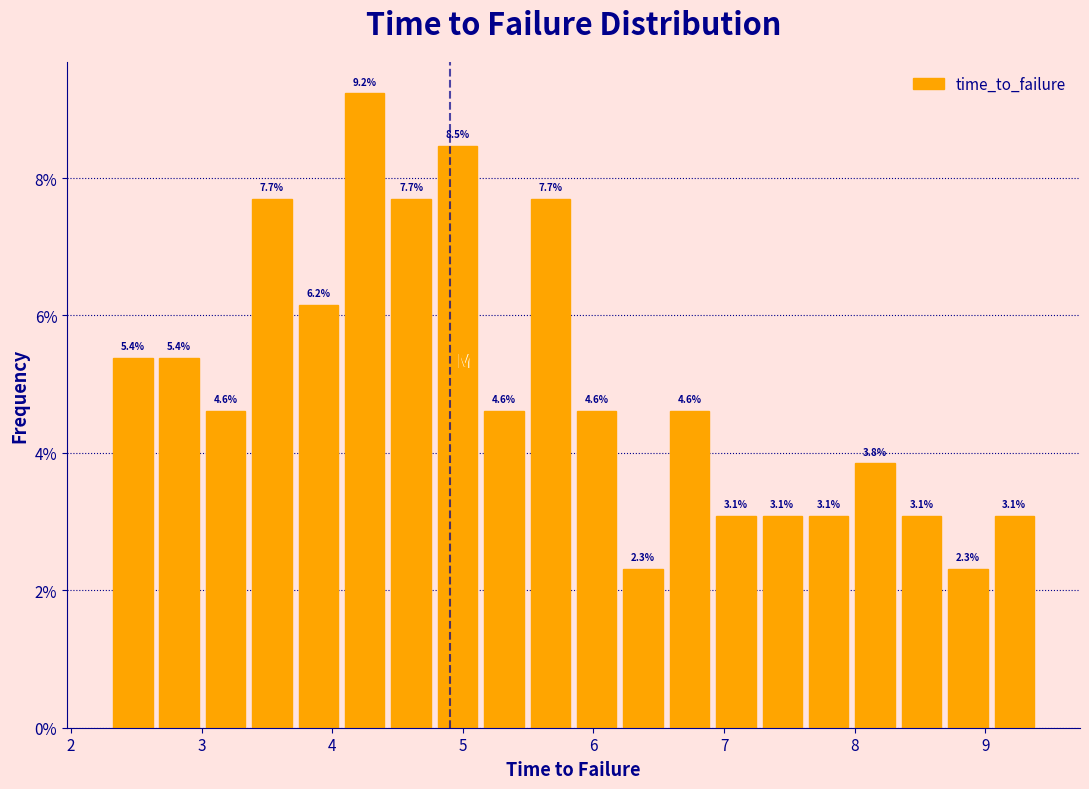

Read against the x-axis, roughly where is the centre of the tallest bar?

4.2